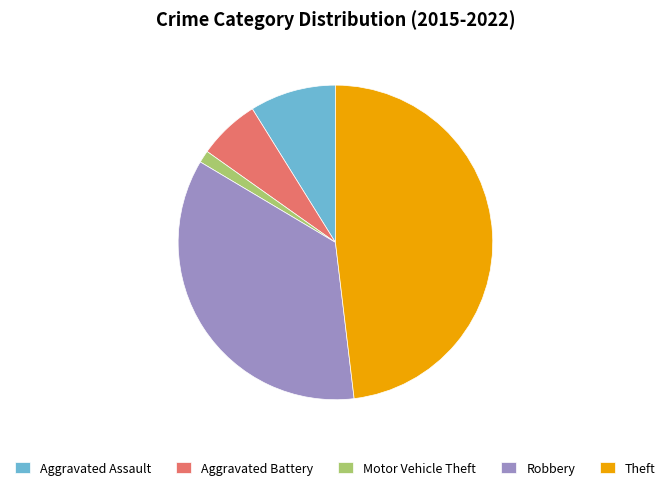

Which category has the biggest portion of the pie?

Theft